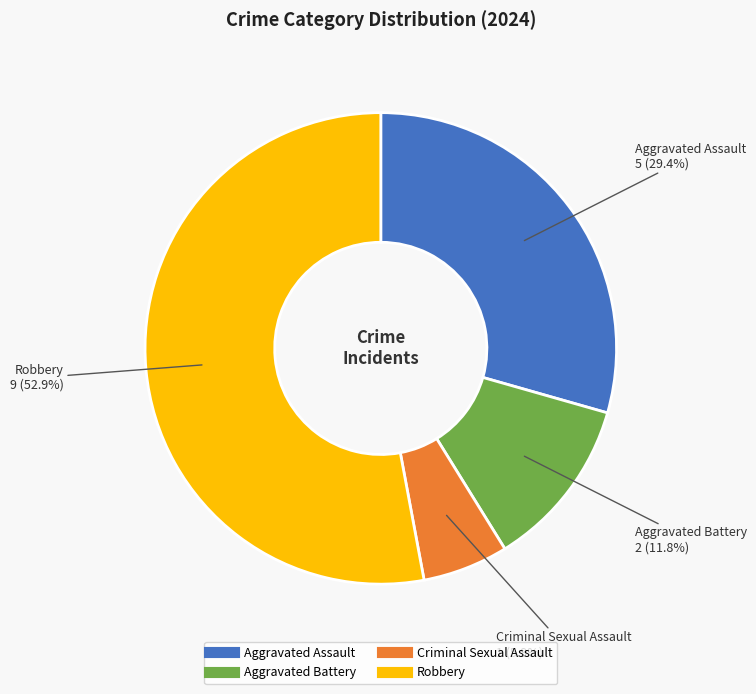

What is the majority slice?

Robbery